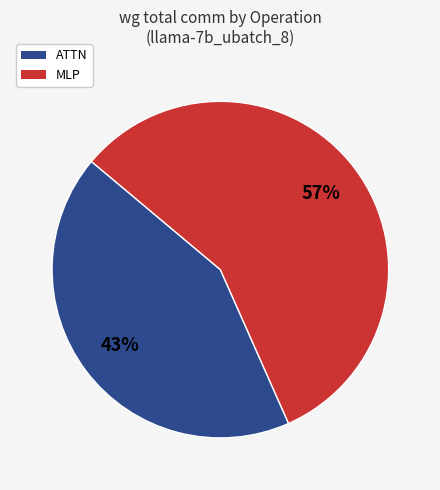

Do ATTN and MLP together represent more than half of the pie?

Yes